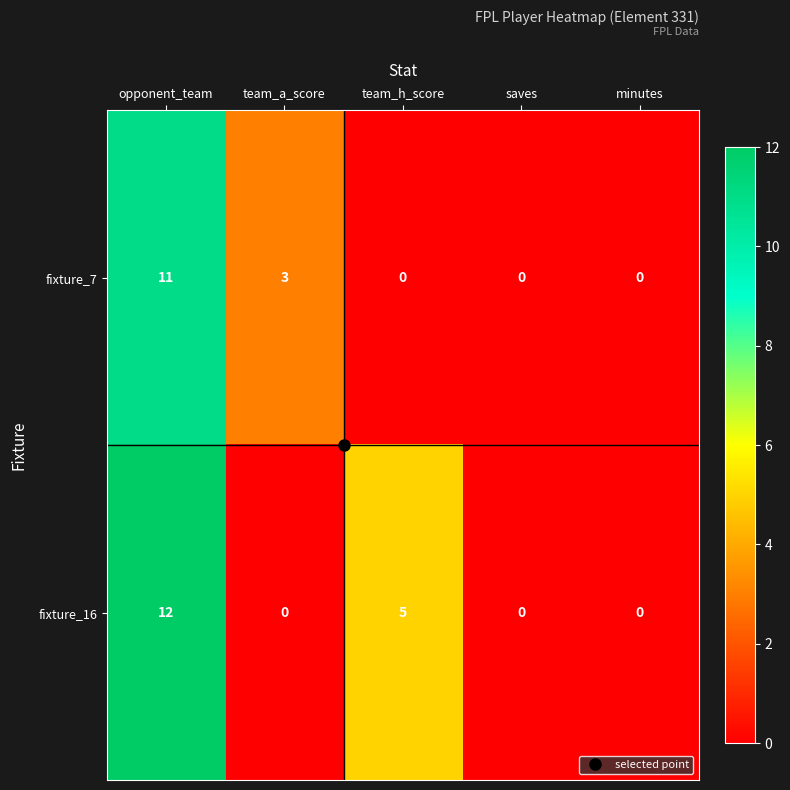

Is the value of fixture_7 at team_a_score greater than the value of fixture_16 at saves?

Yes